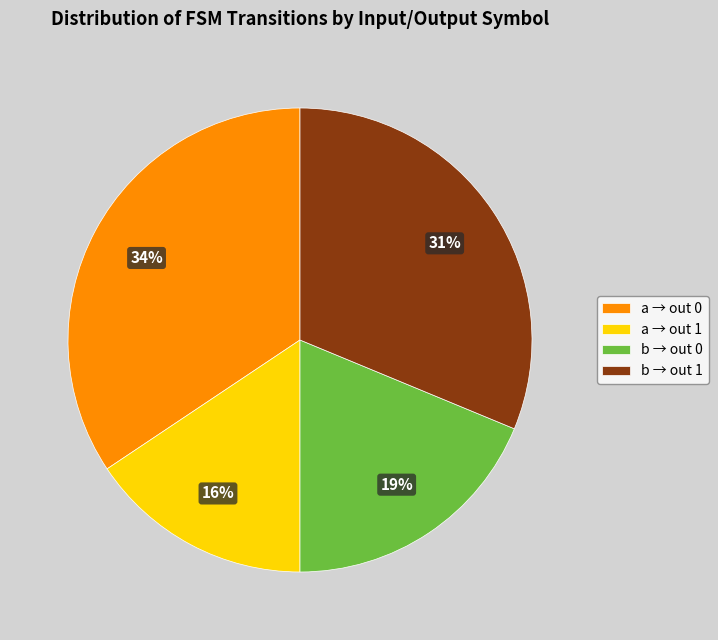

To the nearest percent, what is the average slice percentage?

25%